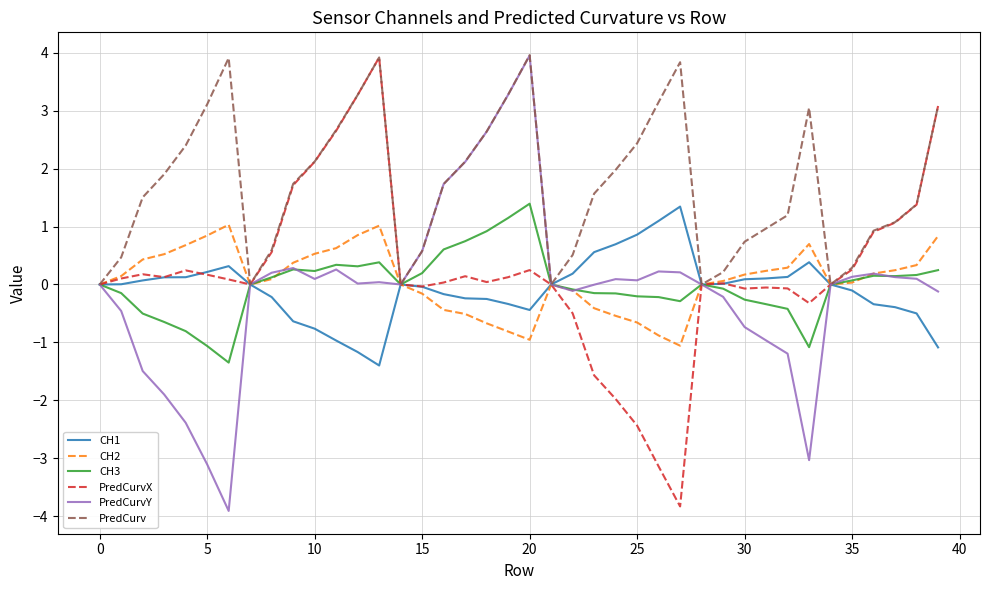

Which series has the largest total across all categories?

PredCurv